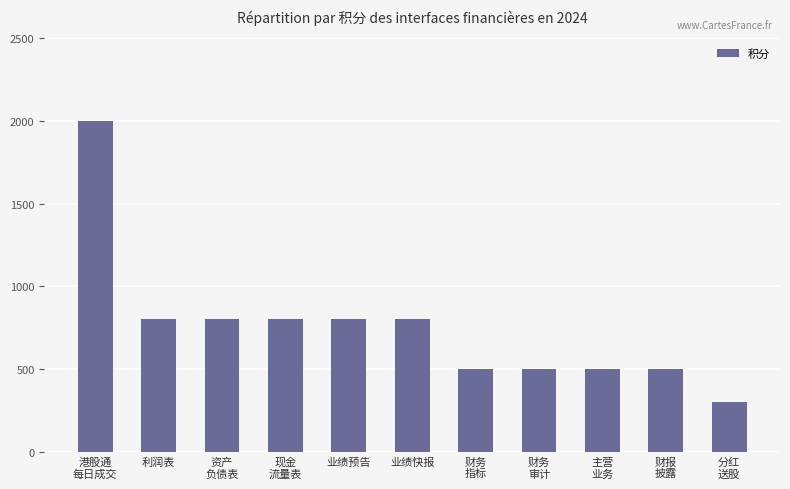

What is the minimum value shown in the chart?

300